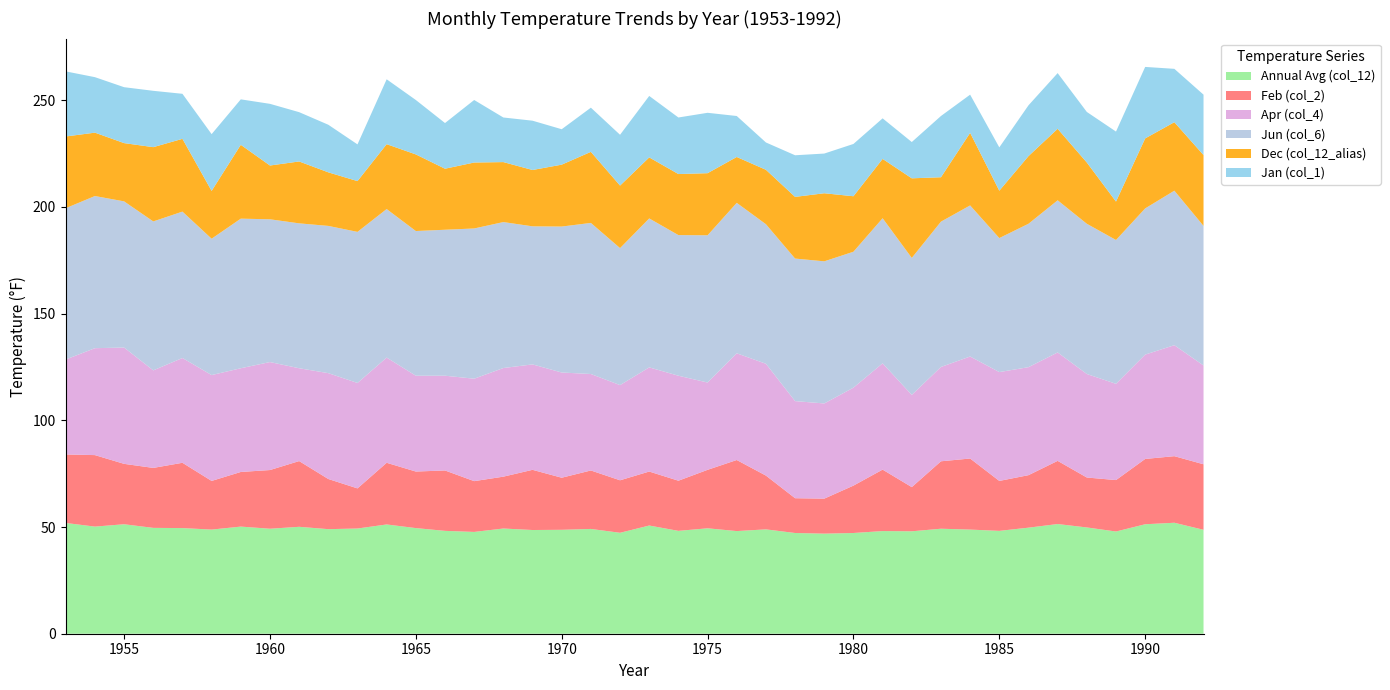

Reading right to left, what are all the values shown in this chart?

Annual Avg (col_12): 1992=48.7	1991=52.0	1990=51.3	1989=47.9	1988=49.8	1987=51.4	1986=49.7	1985=48.2	1984=48.8	1983=49.2	1982=48.0	1981=48.1	1980=47.2	1979=46.9	1978=47.2	1977=48.9	1976=48.1	1975=49.4	1974=48.2	1973=50.7	1972=47.3	1971=49.1	1970=48.7	1969=48.6	1968=49.3	1967=47.7	1966=48.2	1965=49.5	1964=51.2	1963=49.3	1962=49.0	1961=50.1	1960=49.2	1959=50.2	1958=48.8	1957=49.5	1956=49.6	1955=51.3	1954=50.2	1953=51.9
Feb (col_2): 1992=30.7	1991=31.2	1990=30.6	1989=24.1	1988=23.4	1987=29.6	1986=24.6	1985=23.4	1984=33.3	1983=31.6	1982=20.7	1981=28.8	1980=22.2	1979=16.4	1978=16.3	1977=25.2	1976=33.3	1975=27.4	1974=23.5	1973=25.3	1972=24.6	1971=27.4	1970=24.4	1969=28.2	1968=24.3	1967=23.8	1966=28.3	1965=26.5	1964=28.9	1963=18.8	1962=23.5	1961=30.8	1960=27.5	1959=25.6	1958=22.8	1957=30.6	1956=28.1	1955=28.3	1954=33.5	1953=32.1
Apr (col_4): 1992=46.3	1991=52.0	1990=48.9	1989=45.1	1988=48.5	1987=50.8	1986=50.6	1985=51.0	1984=47.8	1983=44.2	1982=43.2	1981=49.8	1980=45.9	1979=44.6	1978=45.5	1977=52.4	1976=50.0	1975=40.9	1974=49.2	1973=48.8	1972=44.6	1971=45.2	1970=49.3	1969=49.4	1968=50.9	1967=48.0	1966=44.4	1965=44.9	1964=49.3	1963=49.4	1962=49.6	1961=43.5	1960=50.6	1959=48.6	1958=49.6	1957=49.1	1956=45.7	1955=54.5	1954=50.1	1953=44.5
Jun (col_6): 1992=65.4	1991=72.4	1990=68.5	1989=67.4	1988=70.4	1987=71.3	1986=67.2	1985=62.8	1984=70.8	1983=68.1	1982=64.2	1981=68.0	1980=63.7	1979=66.6	1978=66.8	1977=65.4	1976=70.5	1975=69.0	1974=65.9	1973=69.8	1972=64.2	1971=70.8	1970=68.4	1969=64.7	1968=68.4	1967=70.4	1966=68.4	1965=67.8	1964=69.6	1963=70.8	1962=69.0	1961=67.9	1960=66.9	1959=70.1	1958=63.9	1957=68.6	1956=69.8	1955=68.5	1954=71.3	1953=70.9
Dec (col_12_alias): 1992=33.2	1991=32.1	1990=32.8	1989=18.0	1988=28.7	1987=33.5	1986=31.7	1985=22.2	1984=34.0	1983=20.8	1982=37.3	1981=27.8	1980=26.0	1979=31.9	1978=28.9	1977=25.5	1976=21.5	1975=29.1	1974=28.6	1973=28.6	1972=29.3	1971=33.3	1970=29.0	1969=26.4	1968=28.1	1967=30.9	1966=28.6	1965=35.9	1964=30.4	1963=23.8	1962=25.1	1961=29.0	1960=25.2	1959=34.6	1958=22.4	1957=34.1	1956=34.8	1955=27.3	1954=29.7	1953=33.6
Jan (col_1): 1992=28.3	1991=25.0	1990=33.5	1989=32.8	1988=23.7	1987=26.1	1986=23.8	1985=20.3	1984=17.9	1983=28.7	1982=17.0	1981=19.0	1980=24.5	1979=18.6	1978=19.5	1977=12.8	1976=19.2	1975=28.3	1974=26.5	1973=28.8	1972=23.8	1971=20.7	1970=16.6	1969=23.1	1968=20.9	1967=29.3	1966=21.4	1965=25.5	1964=30.4	1963=17.2	1962=22.3	1961=23.1	1960=28.9	1959=21.3	1958=26.6	1957=21.1	1956=26.4	1955=26.2	1954=26.0	1953=30.5